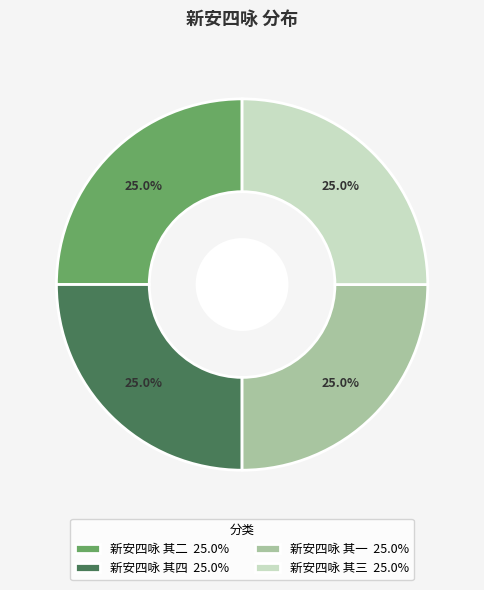

Does 新安四咏 其二 account for over 50% of the chart?

No